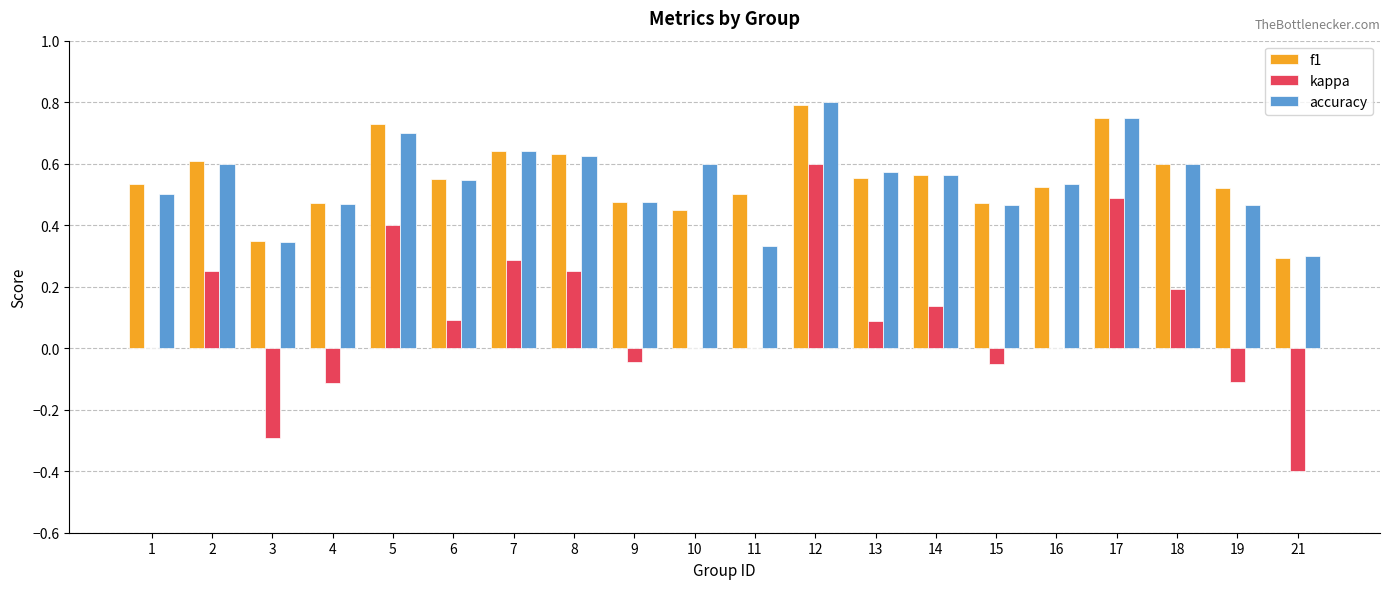

Is it true that f1 equals 0.8 at 15?

False